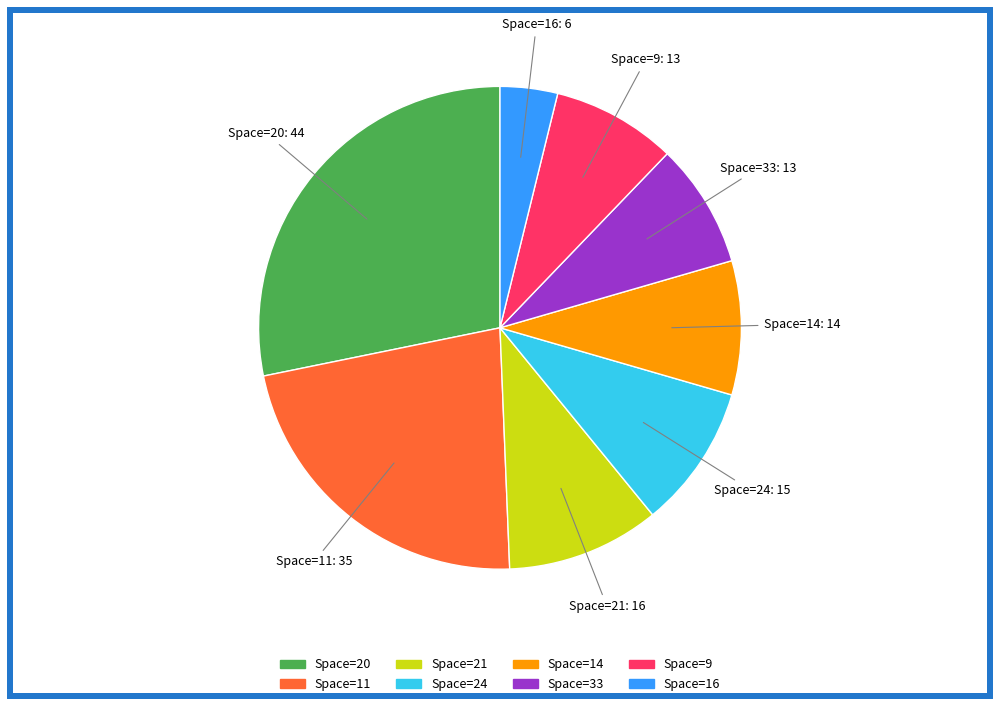

Is it true that Space=21 is 19% of the pie?

False